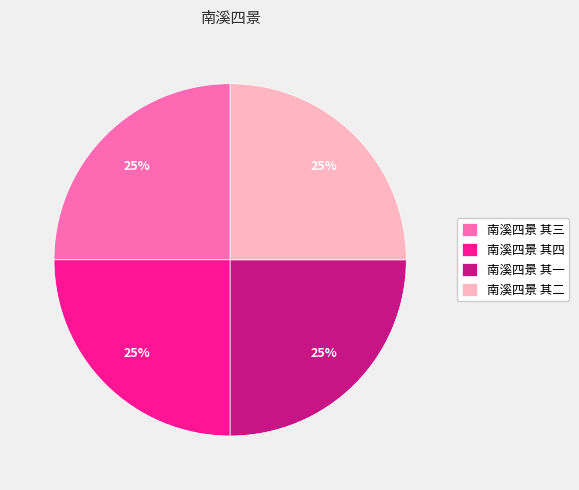

What percentage is the 南溪四景 其三 slice, to the nearest percent?

25%